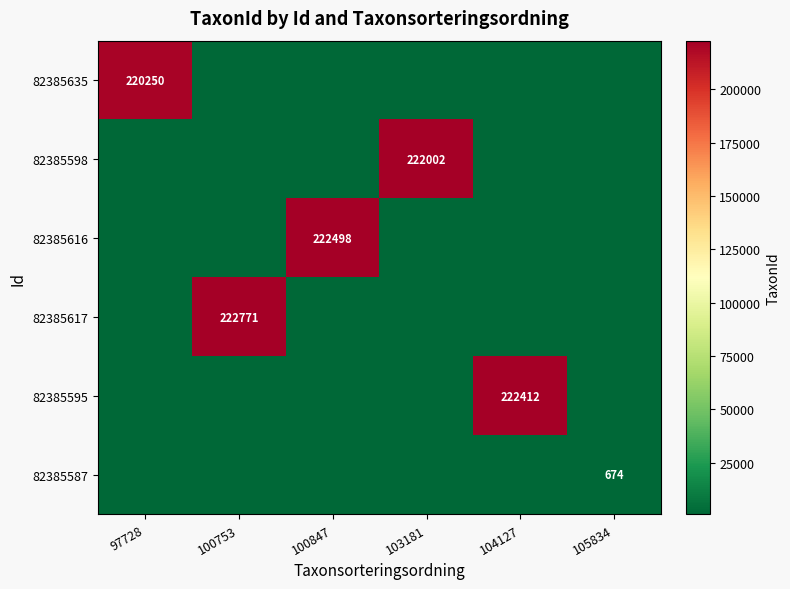

Between 100847 and 97728, which is larger?

97728